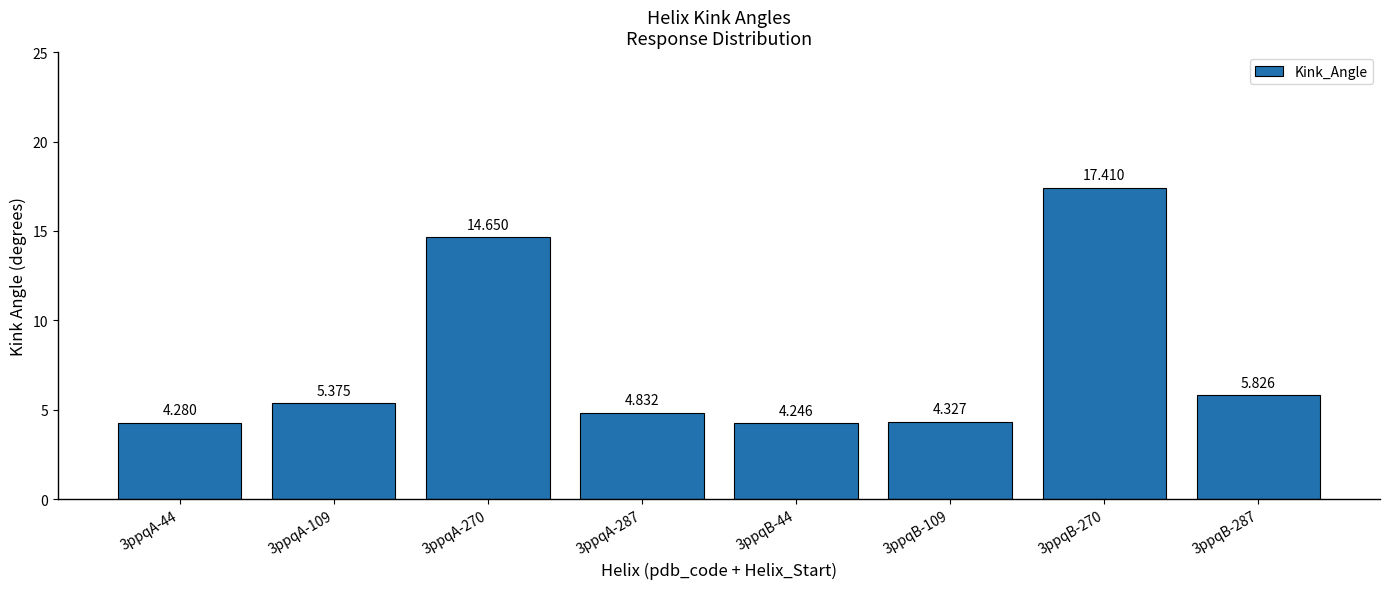

Reading left to right, what are all the values shown in this chart?

4.3	5.4	14.7	4.8	4.2	4.3	17.4	5.8